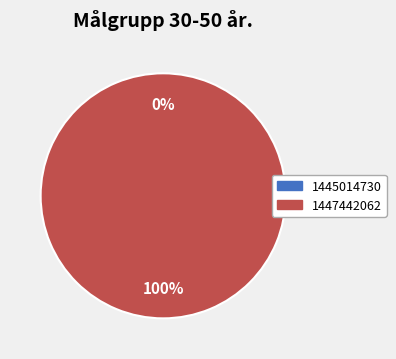

What percentage is the 1447442062 slice, to the nearest percent?

100%